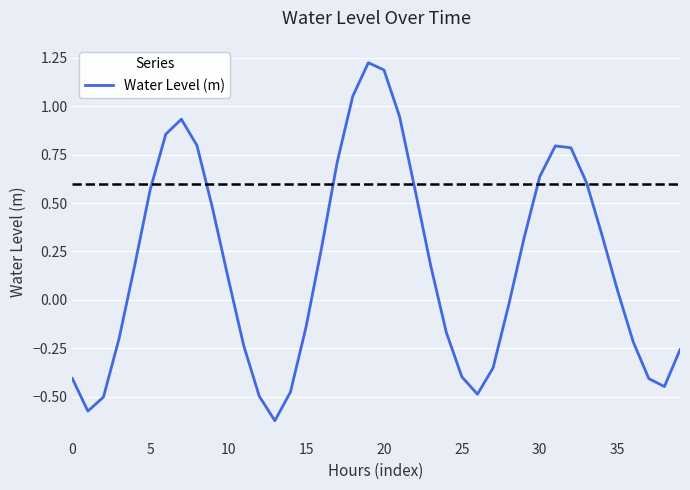

How many interior local peaks (higher than both neighbors) does the data have?

3